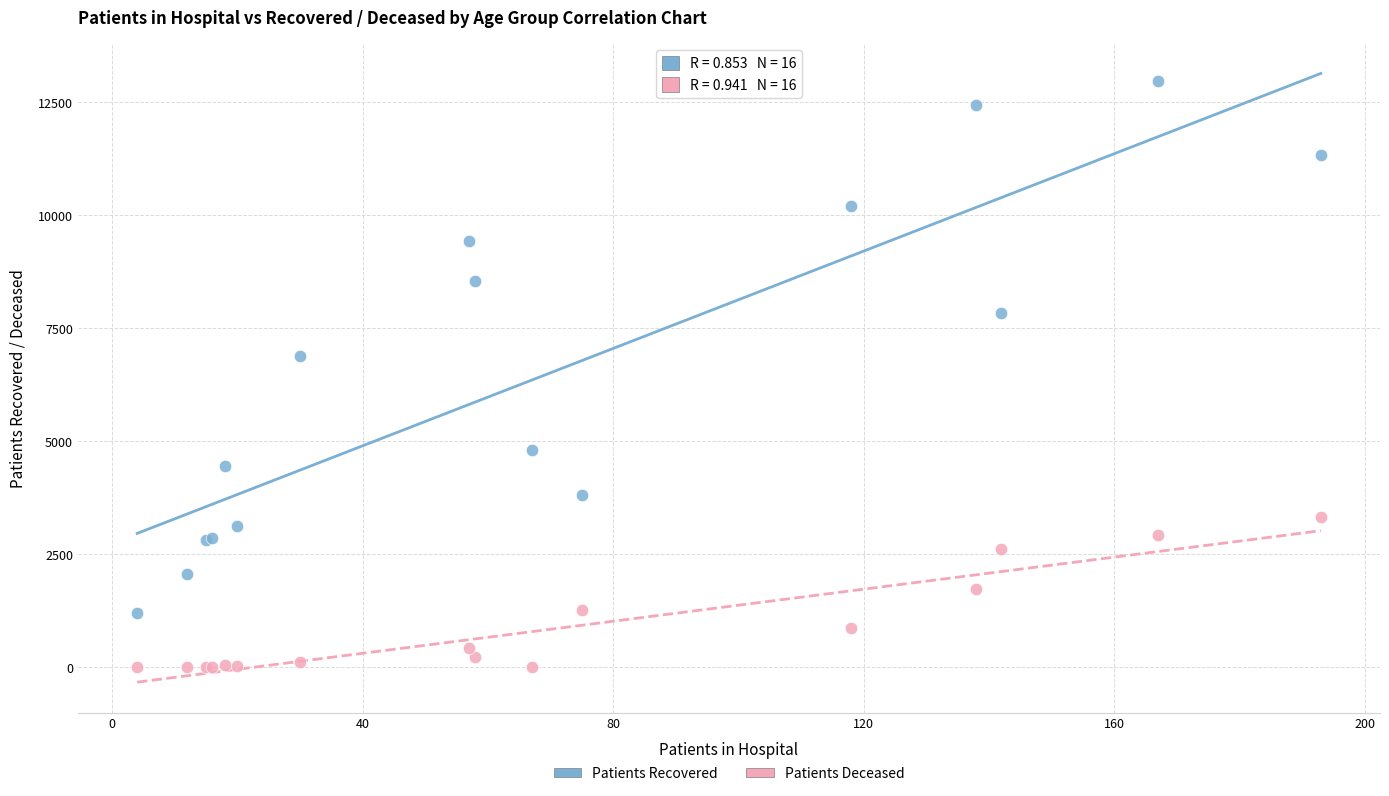

Which series contains the highest Y value?

Patients Recovered